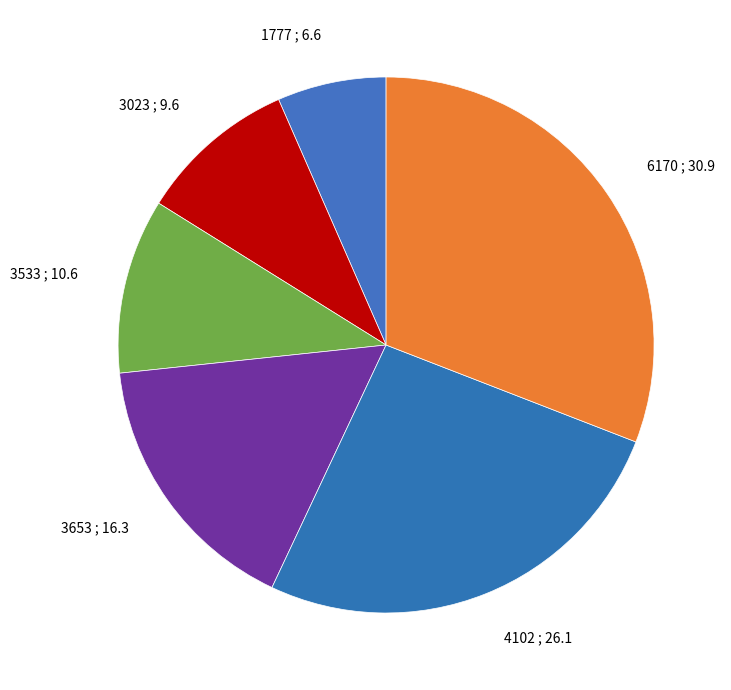

Is the sum of 6170 ; 30.9 and 1777 ; 6.6 greater than half?

No